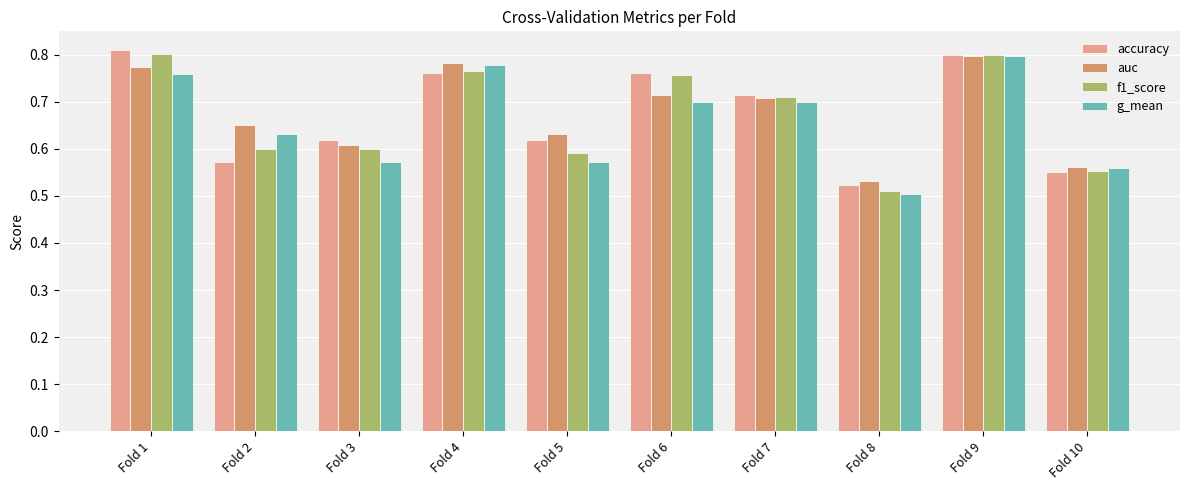

At which label does g_mean reach its peak?

Fold 9